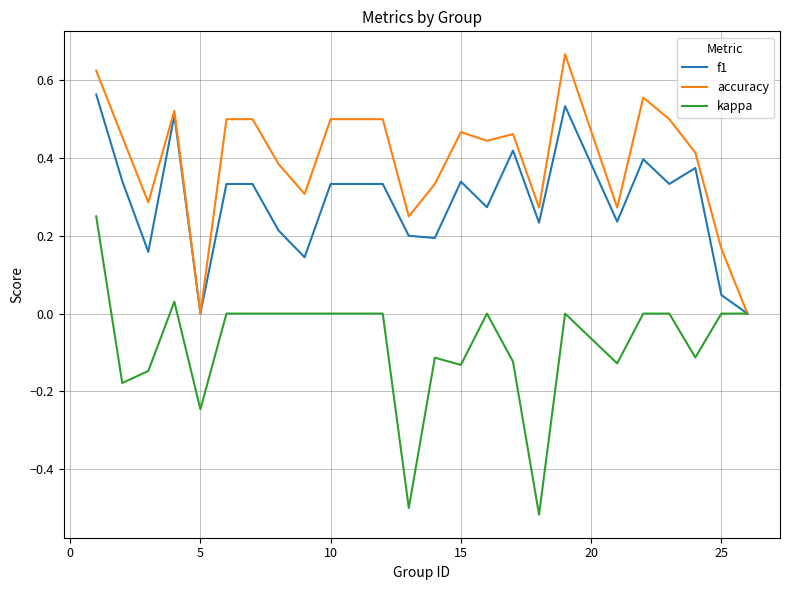

Which series has the largest range (max minus min)?

kappa